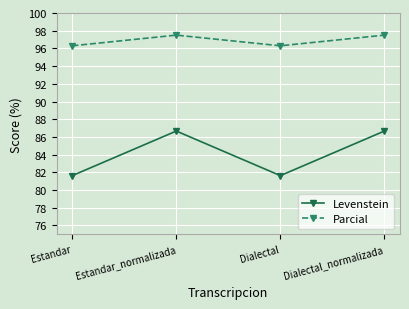

What is the maximum value for Levenstein?

86.7